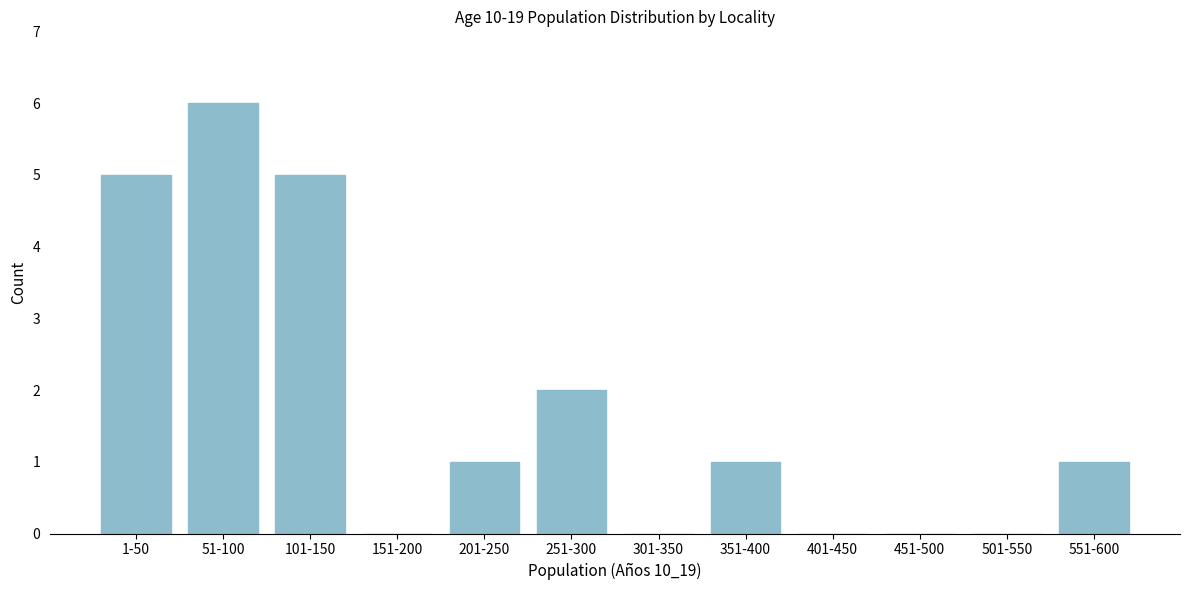

Reading right to left, list all the values displayed in this chart.

551-600=1	501-550=0	451-500=0	401-450=0	351-400=1	301-350=0	251-300=2	201-250=1	151-200=0	101-150=5	51-100=6	1-50=5